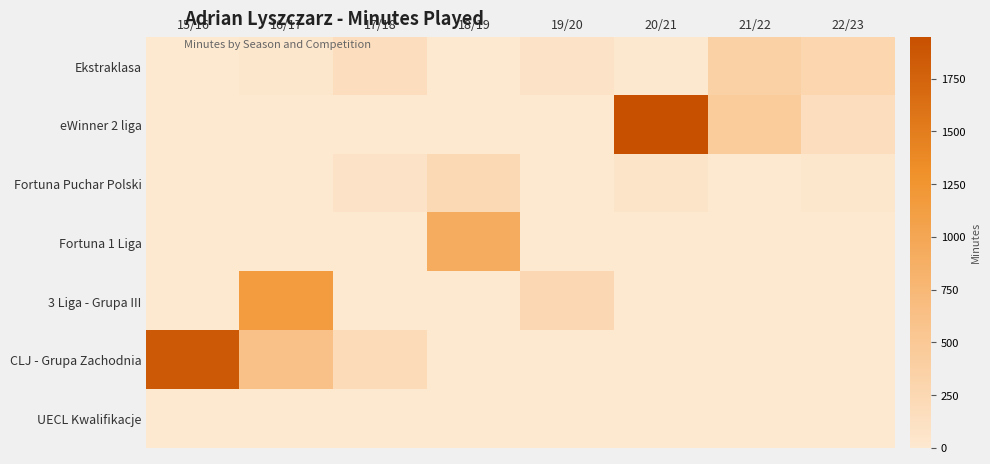

What is the total value across all series at 21/22?

816